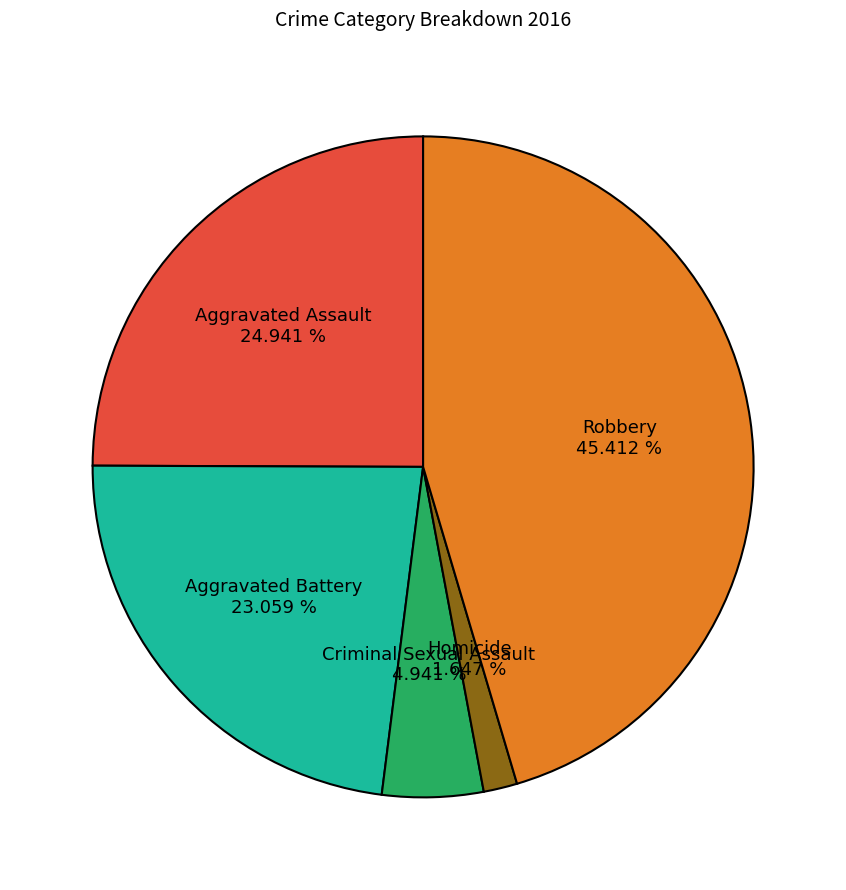

Does Criminal Sexual Assault represent more than half of the total?

No